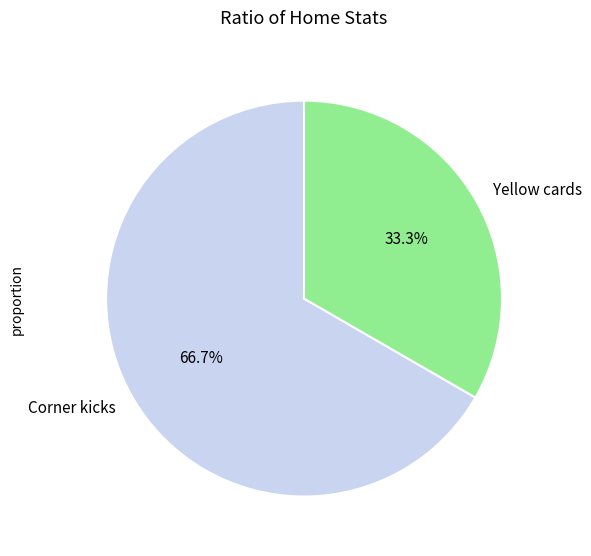

Does any single category account for the majority?

Yes